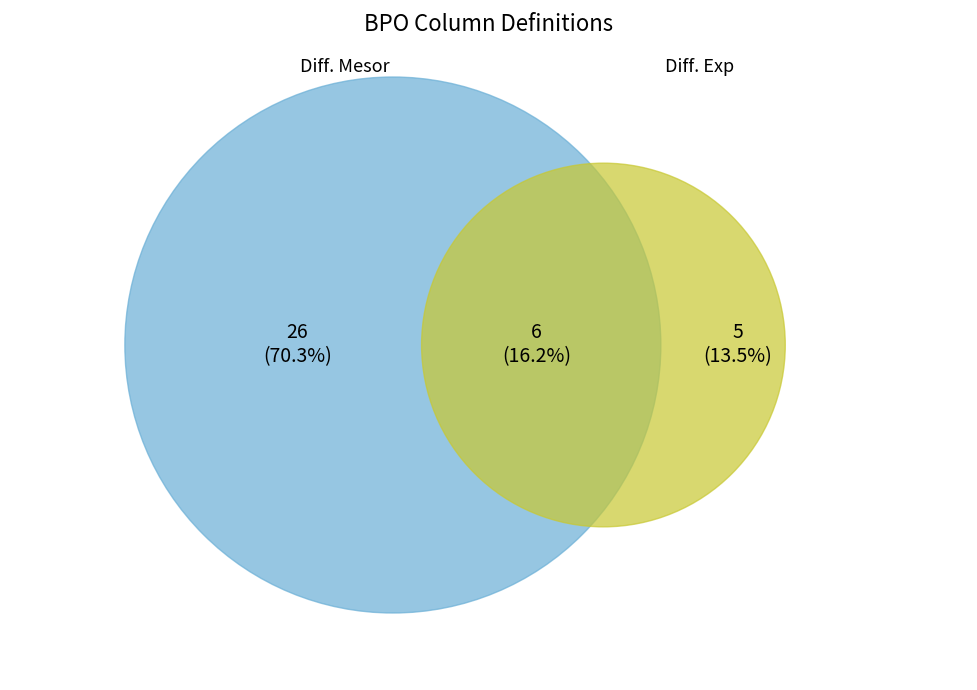

Does 17 account for over 50% of the chart?

No